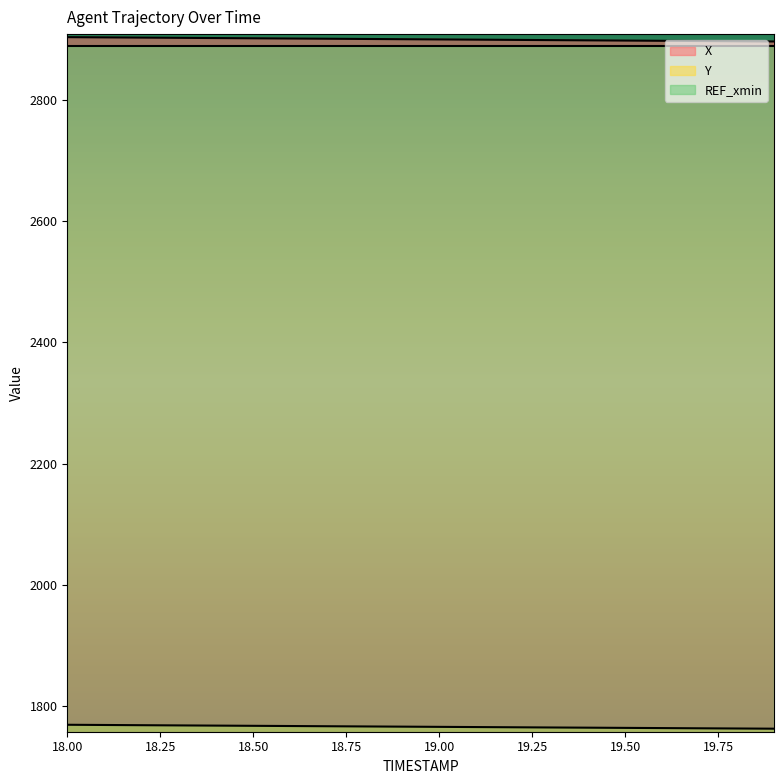

The X series shows 2897.7 at 19.4. True or false?

True